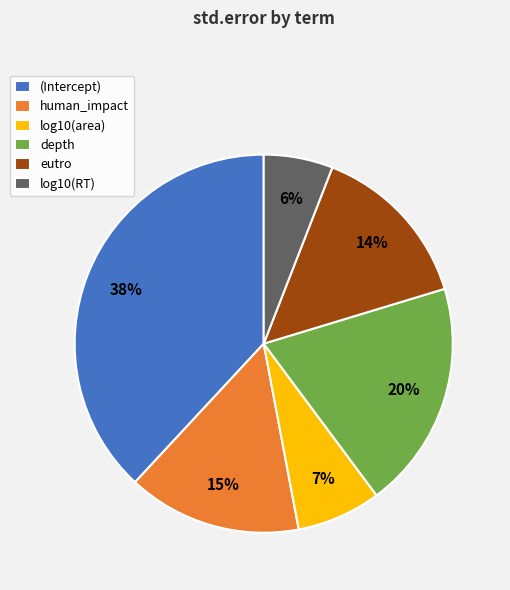

Is there a majority slice in this chart?

No